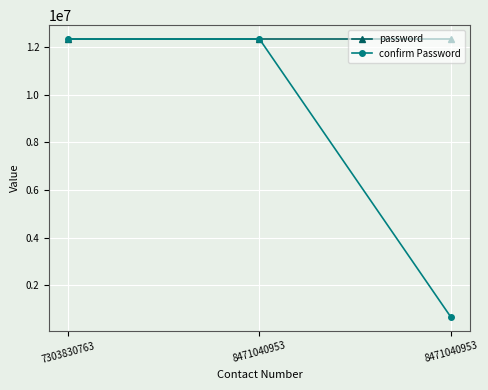

Is the value of confirm Password at 8471040953 greater than the value of password at 8471040953?

No